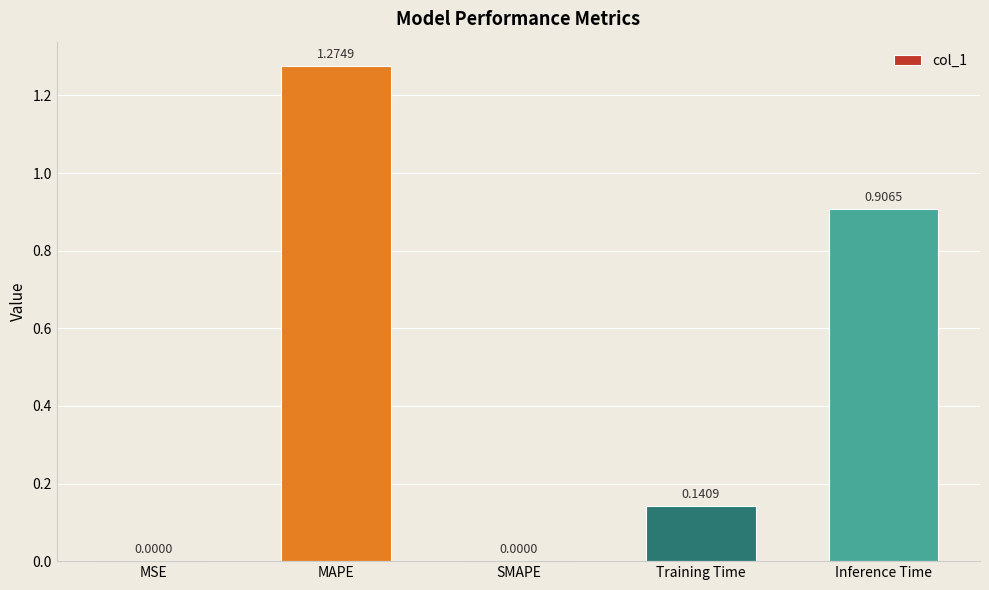

Which has a higher value, Training Time or MSE?

Training Time